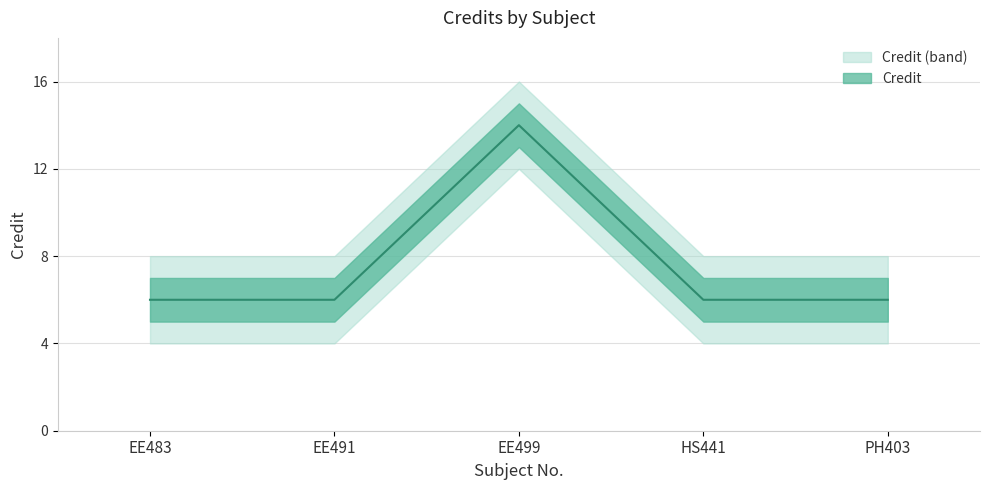

Which category has the highest value across all series?

EE499